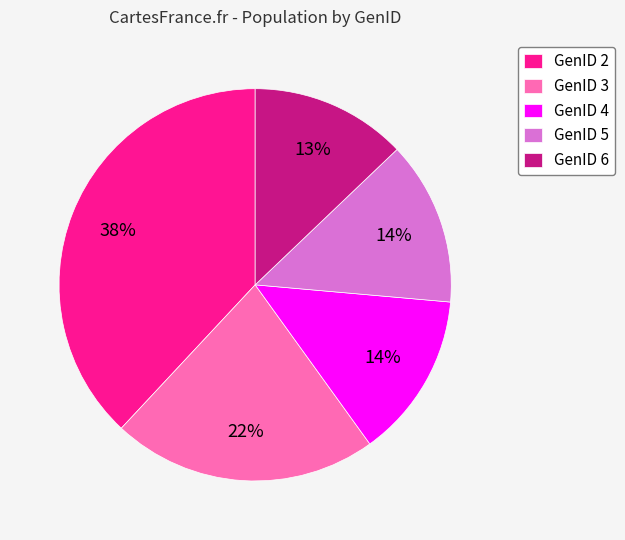

Is GenID 2 the majority of the pie?

No